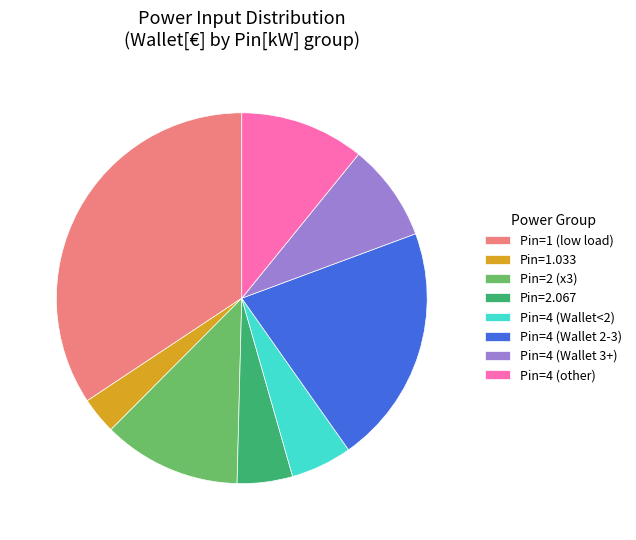

Is there a majority slice in this chart?

No